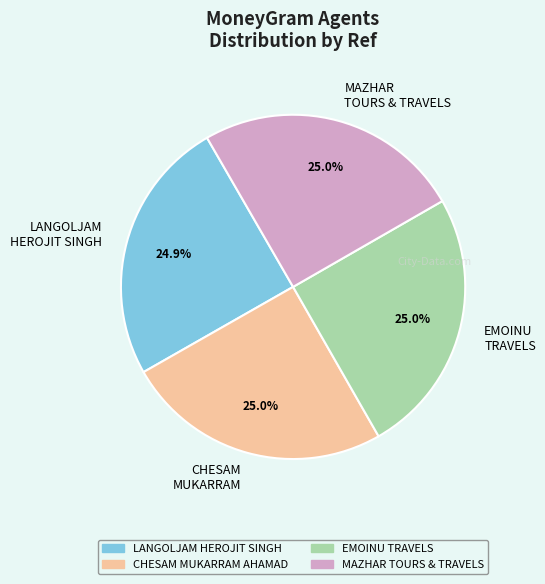

Is there any slice that represents more than half of the pie?

No